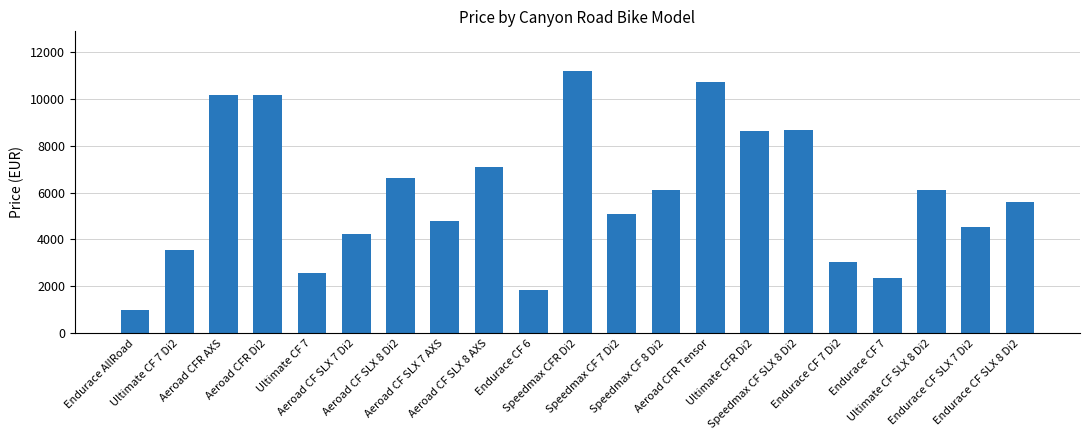

What value does the data have at Ultimate CF 7 Di2?

3549